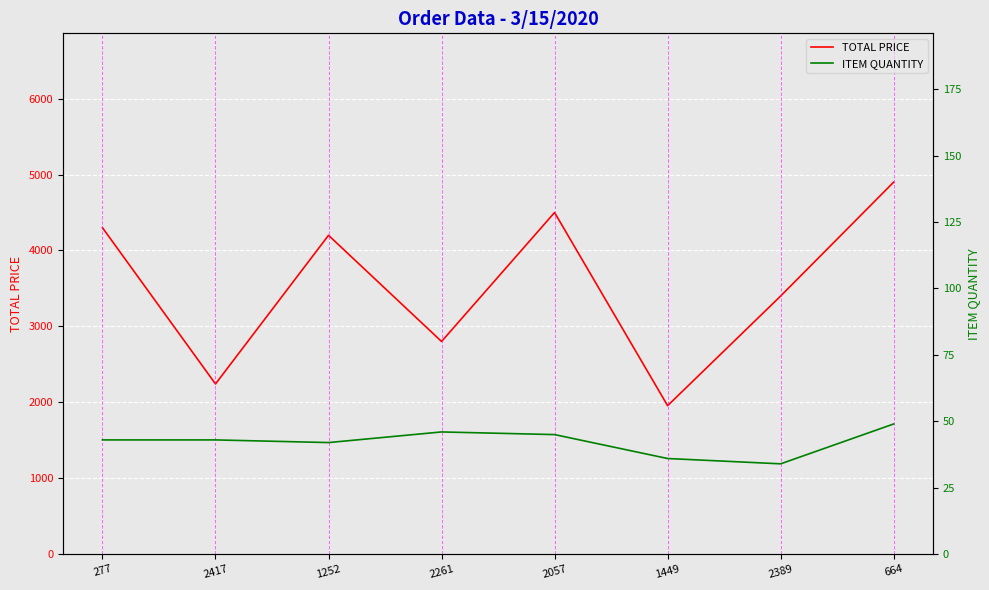

How many values in the ITEM QUANTITY series exceed 43?

3